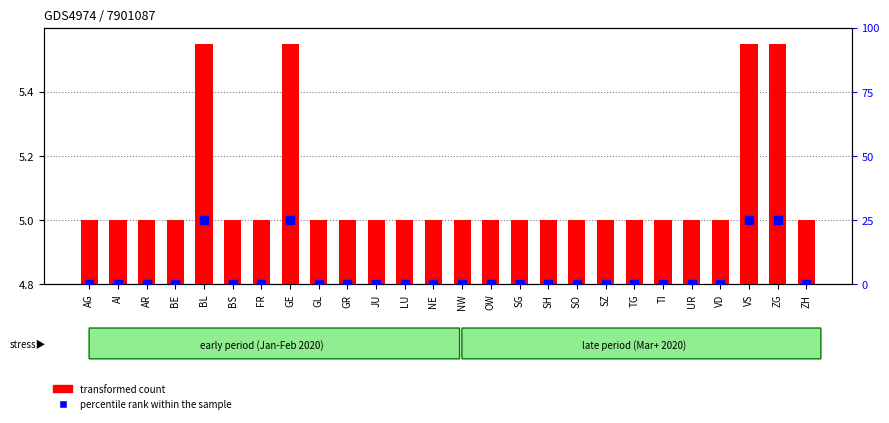

Which series has the largest total across all categories?

transformed count